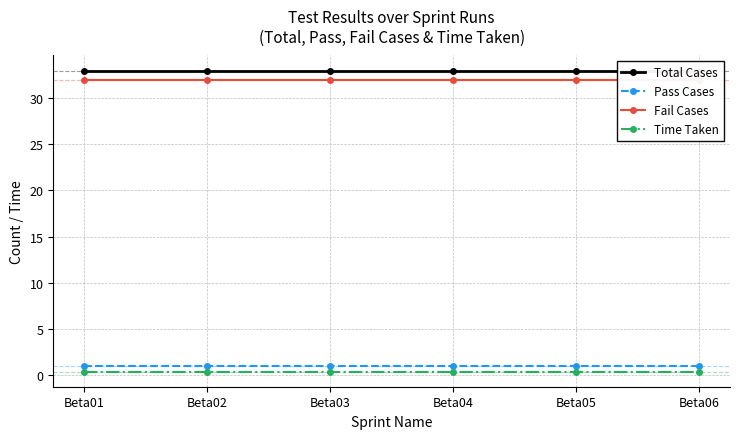

Which series has the widest spread of values?

Total Cases